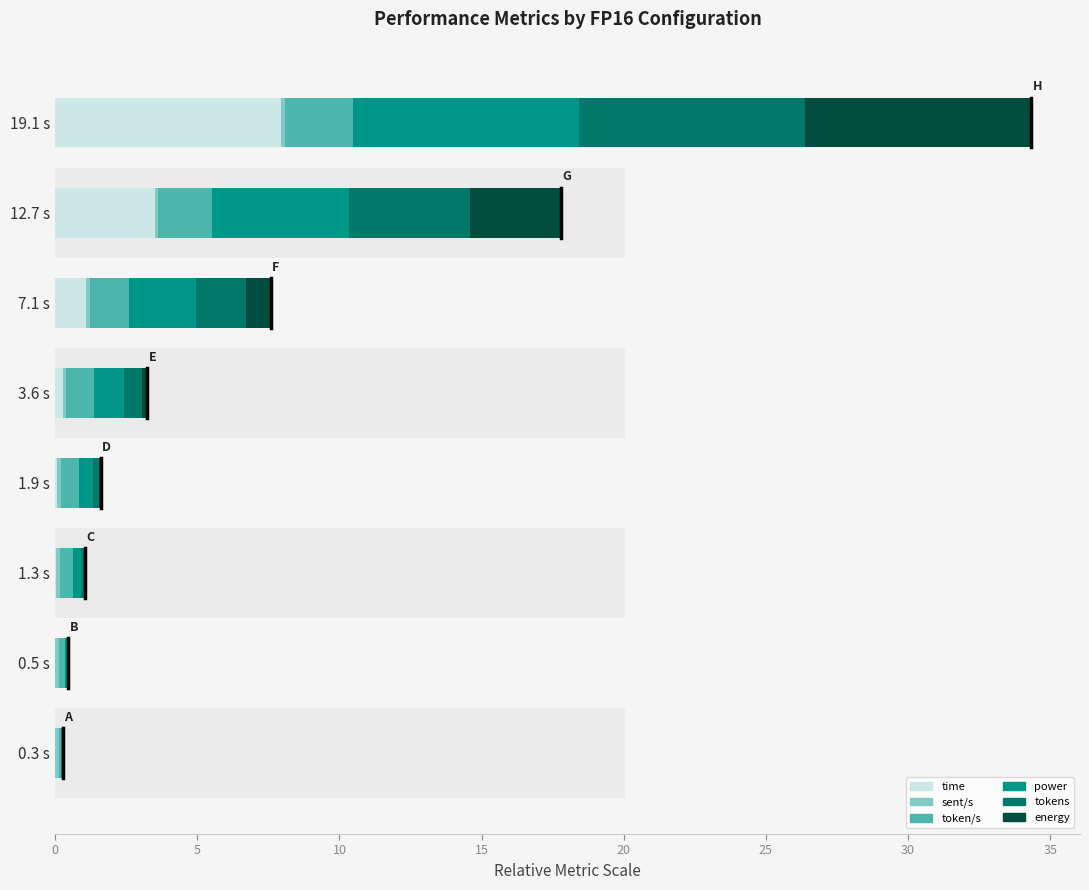

Reading left to right, what are all the values shown in this chart?

time: 0.0	0.0	0.0	0.1	0.3	1.1	3.5	8.0
sent/s: 0.1	0.1	0.1	0.1	0.1	0.1	0.1	0.1
token/s: 0.1	0.2	0.5	0.6	1.0	1.4	1.9	2.4
power: 0.1	0.1	0.3	0.5	1.1	2.4	4.8	8.0
tokens: 0.0	0.0	0.1	0.2	0.6	1.7	4.2	8.0
energy: 0.0	0.0	0.0	0.0	0.2	0.9	3.2	8.0